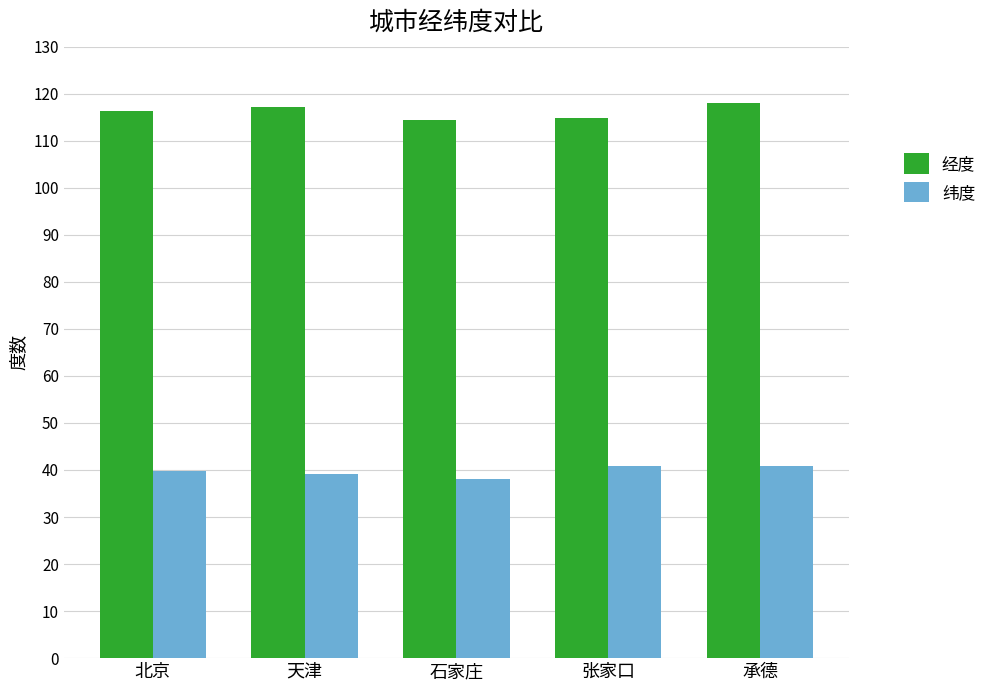

What is the sum of the 纬度 values at 北京 and 承德?

80.8